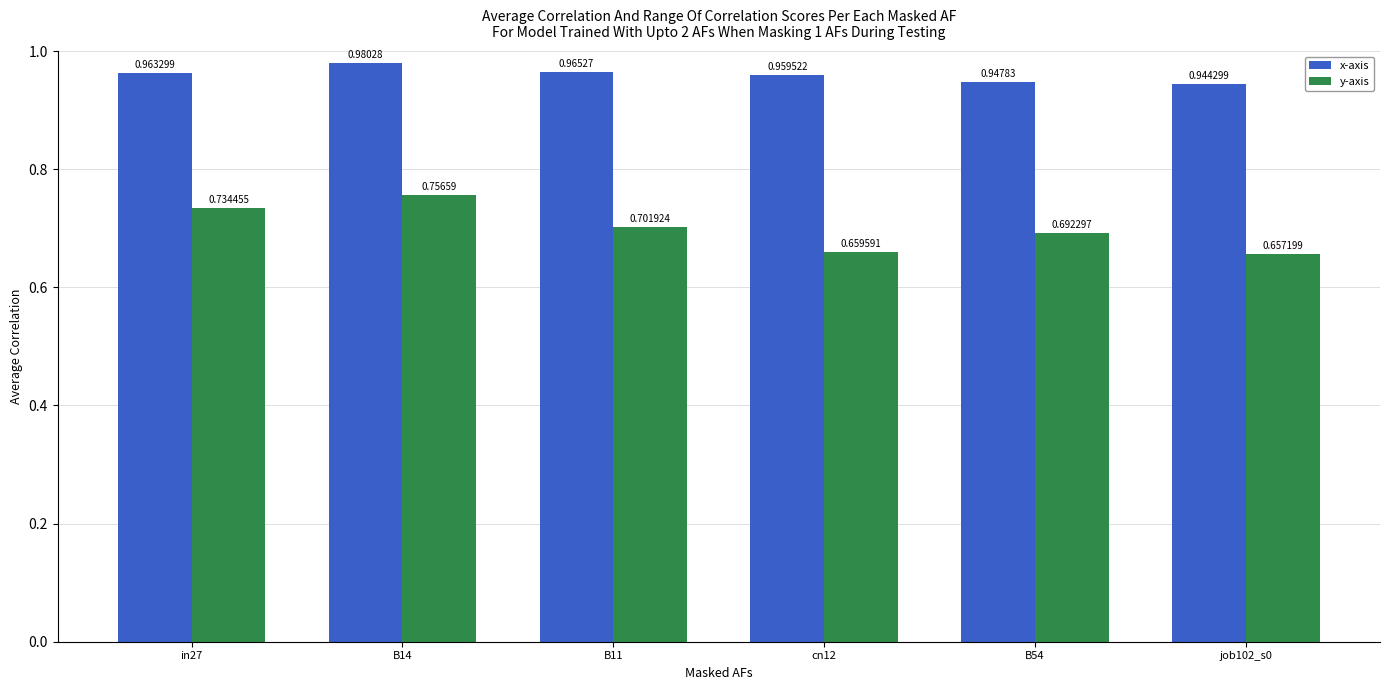

What is the sum of the x-axis values at job102_s0 and cn12?

1.9